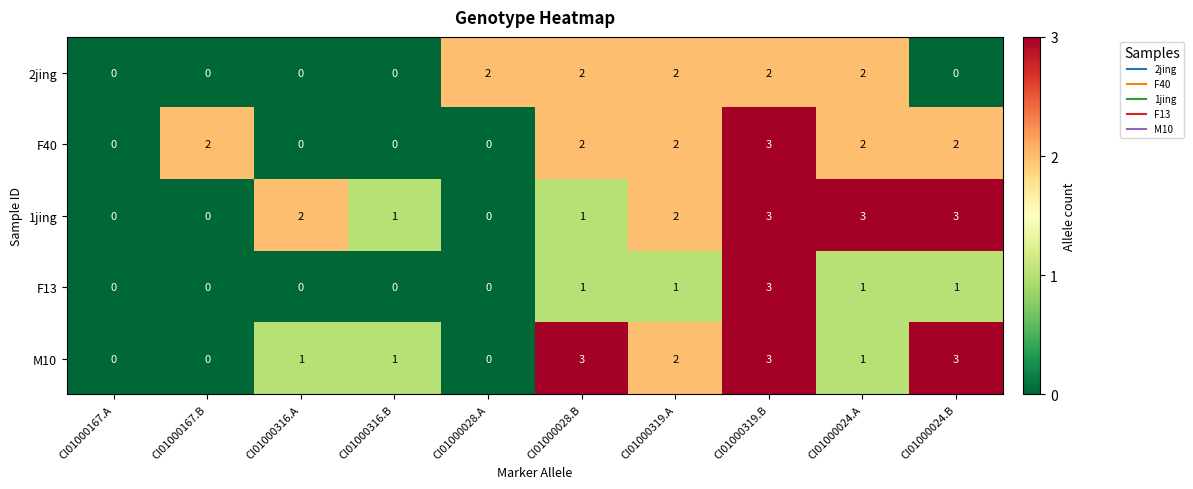

Count the F13 values in the range 0 to 1.

9